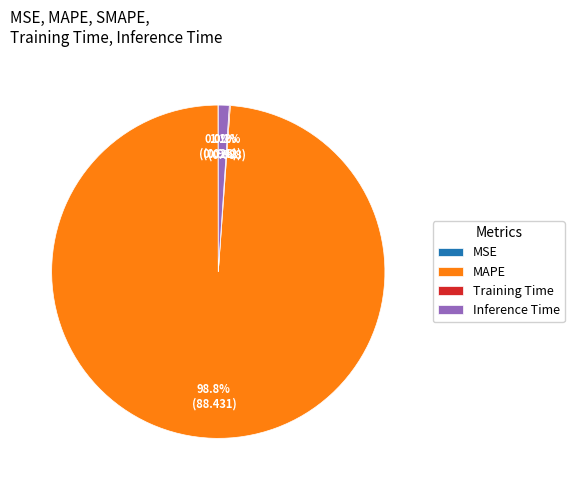

True or false: MAPE accounts for 99% of the total.

True